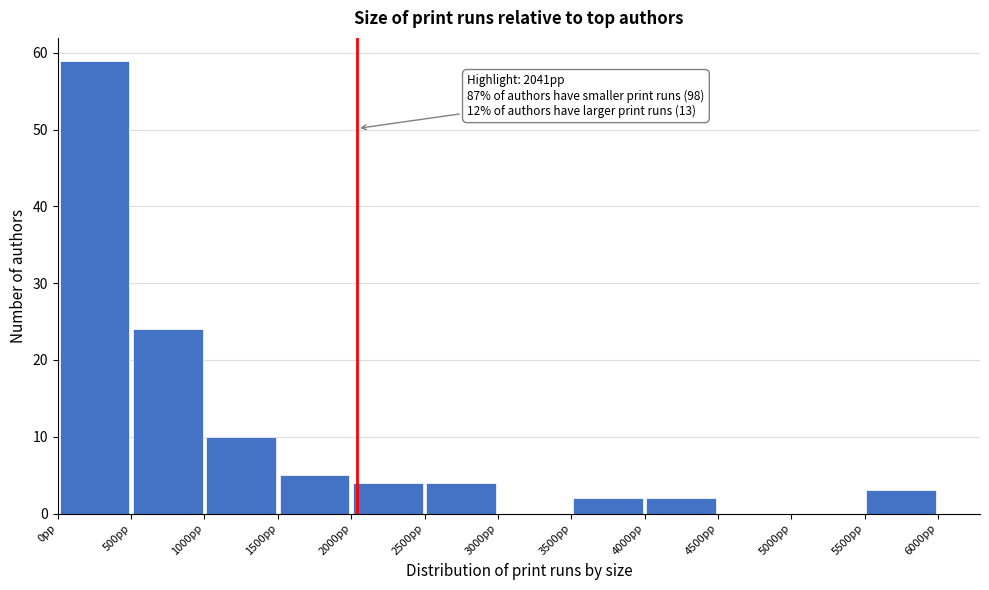

Over which range of the x-axis is the bar tallest?

0 to 500